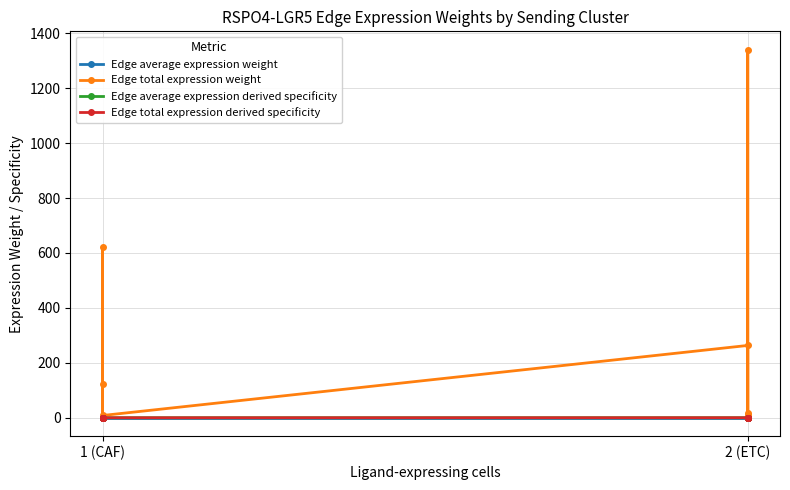

Which series has the largest total across all categories?

Edge total expression weight